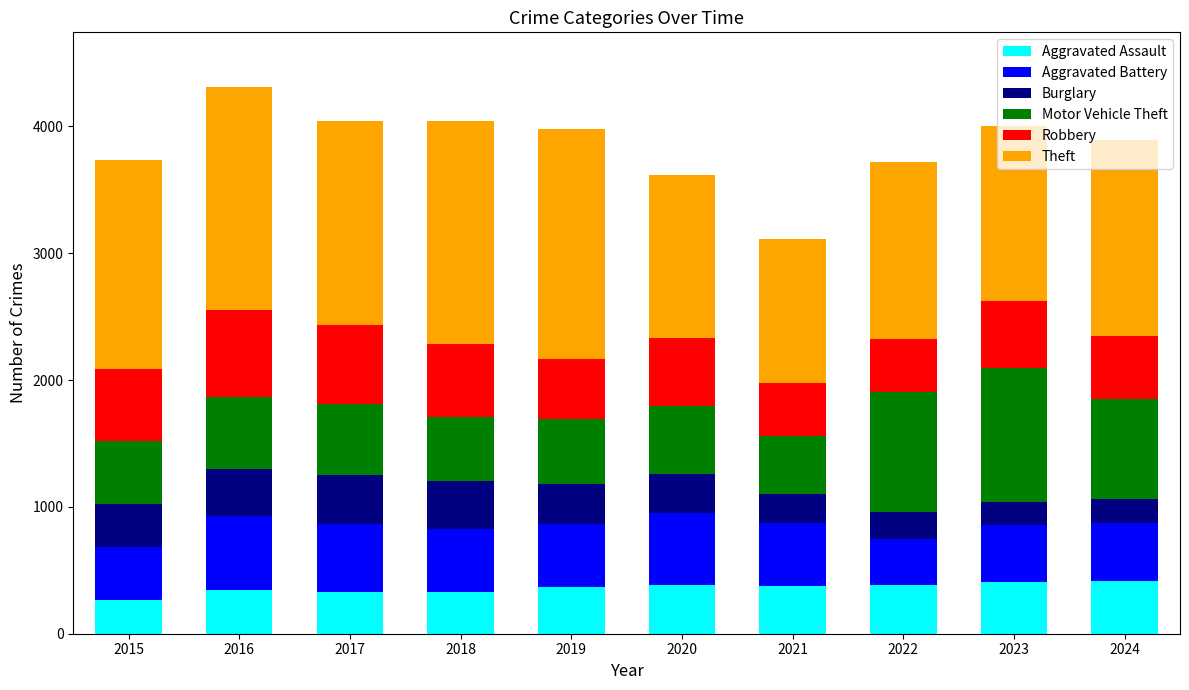

Is it true that Aggravated Assault equals 347 at 2016?

True